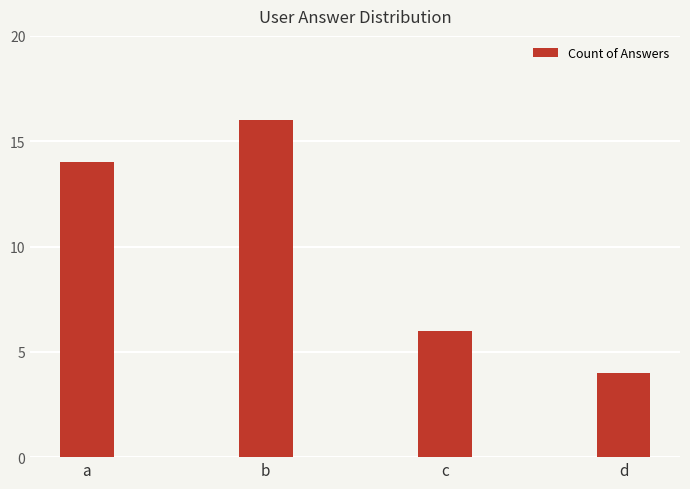

How many values are below 14?

2